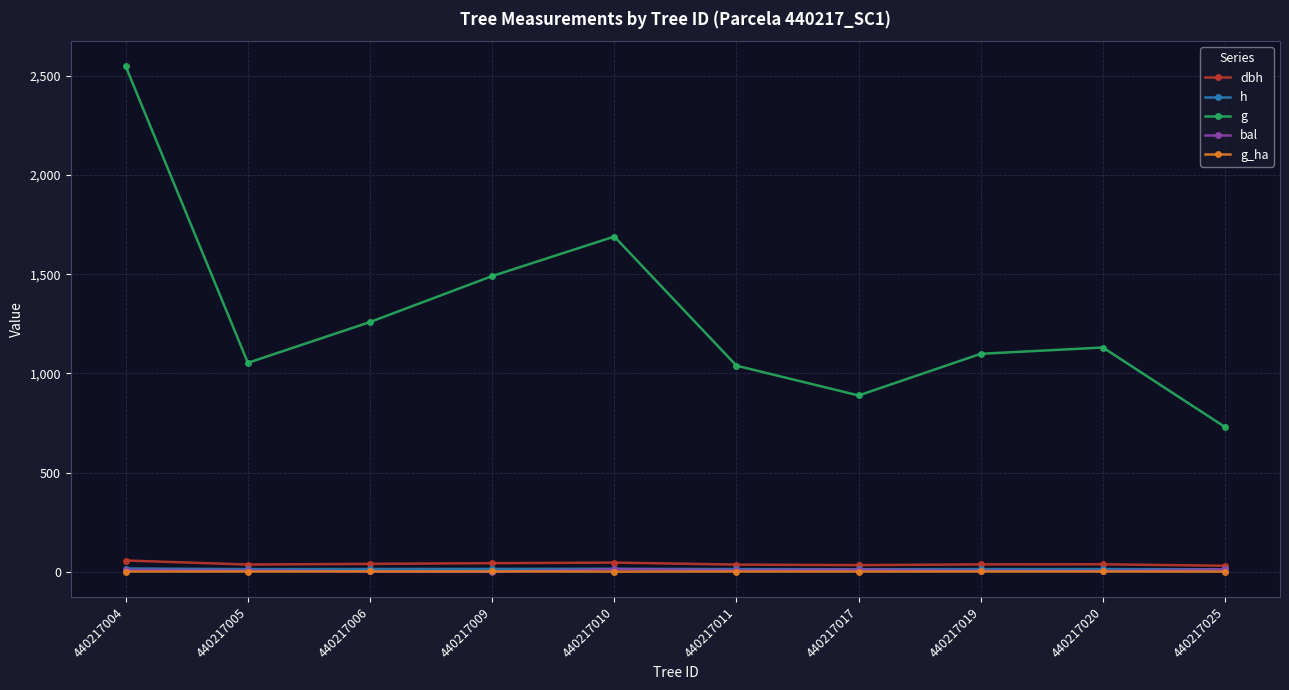

At which category is the sum across all series the highest?

440217004